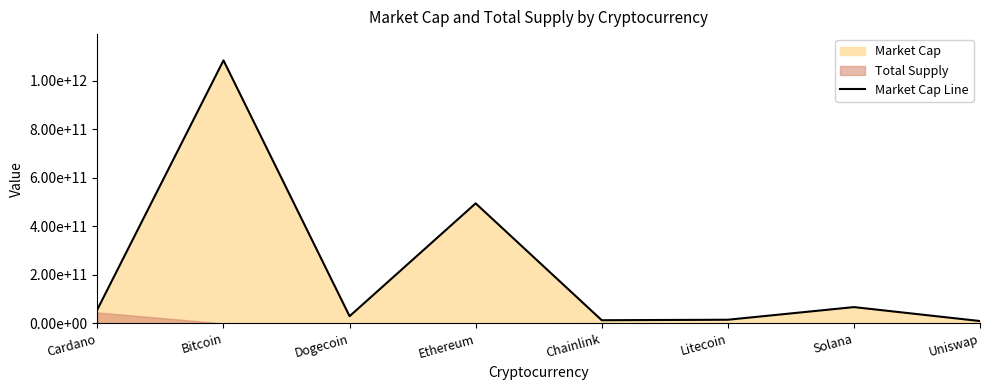

What is the label of the 1st point from the left?

Cardano